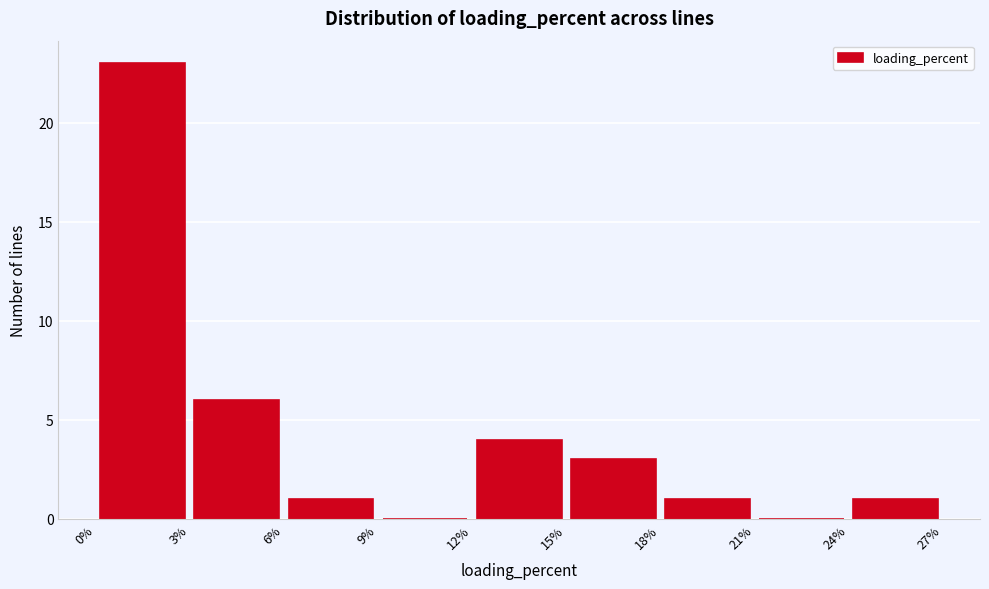

What is the height of the bar covering 24% to 27% on the x-axis? The values are not printed on the chart, so give them approximately, as read against the axis.

1